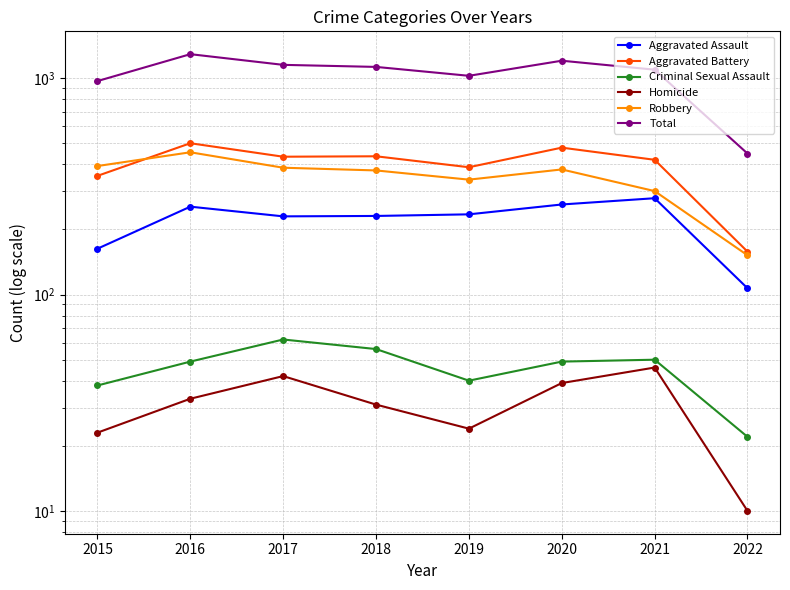

How many distinct data groups are displayed?

6